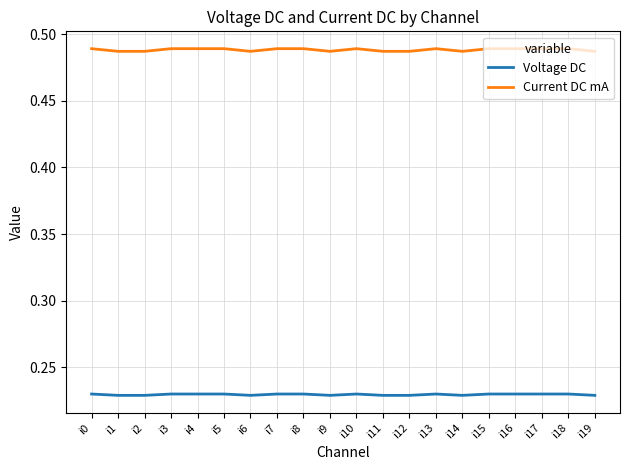

True or false: Current DC mA and Voltage DC cross at least once.

False